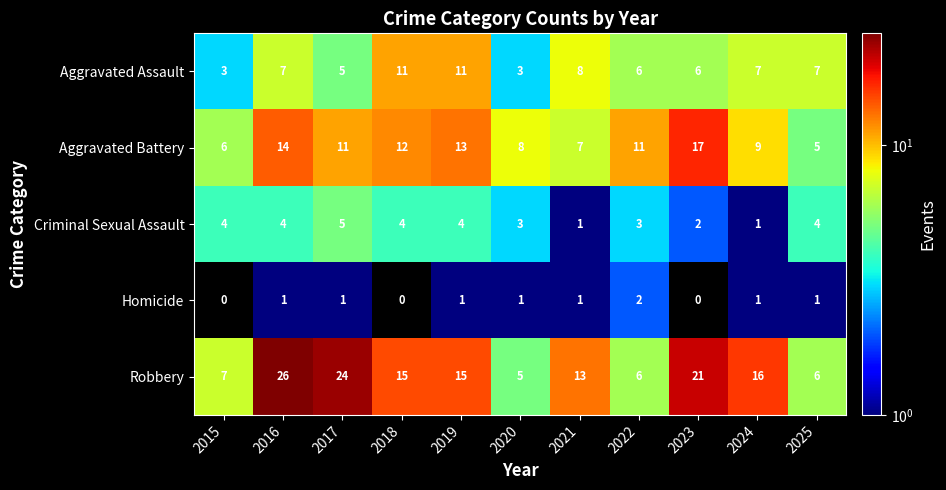

Which series has the largest range (max minus min)?

Robbery